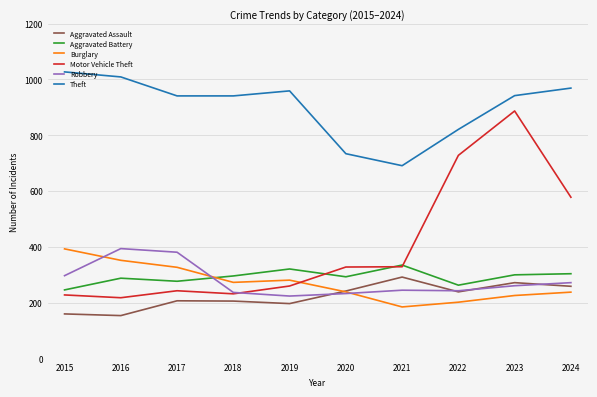

What is the minimum value for Aggravated Assault?

154